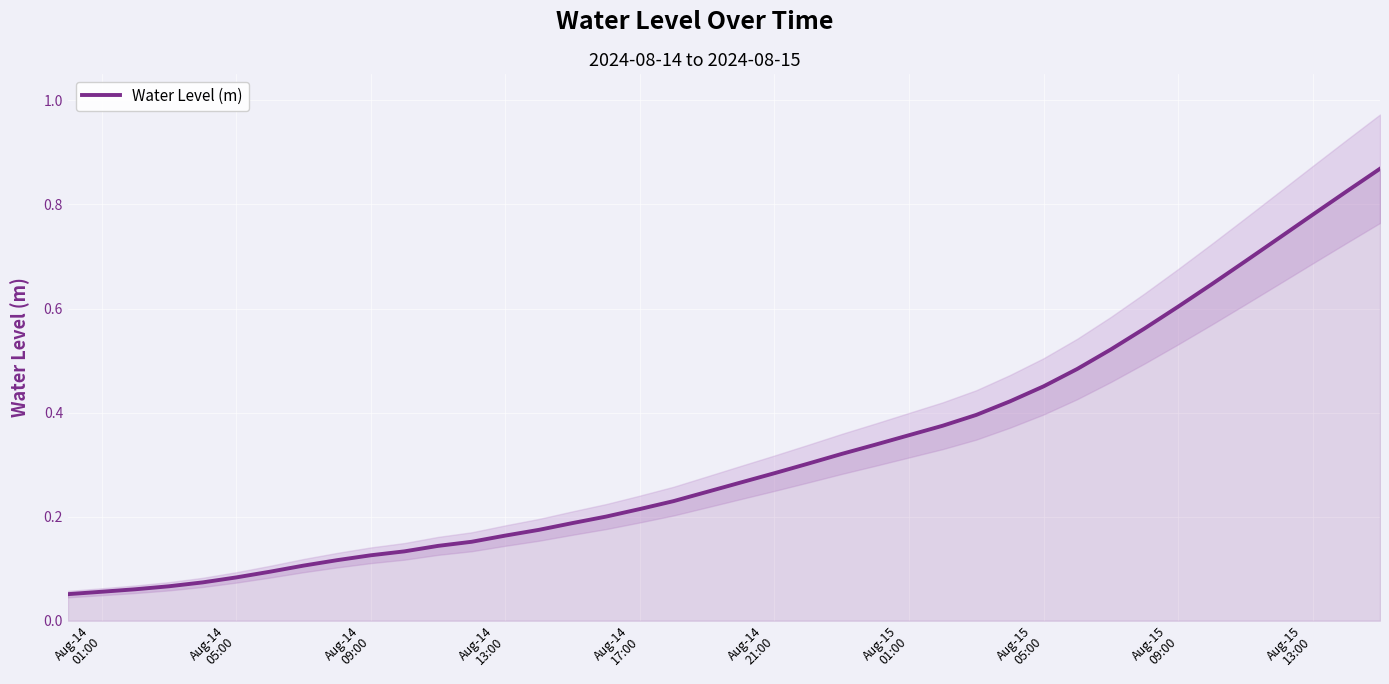

Which label corresponds to the smallest value in the chart?

Aug-14
01:00